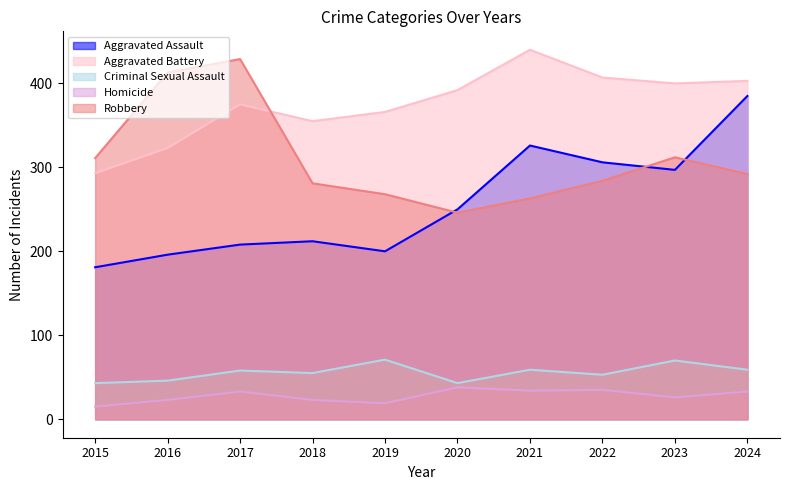

What is the smallest value displayed?

15